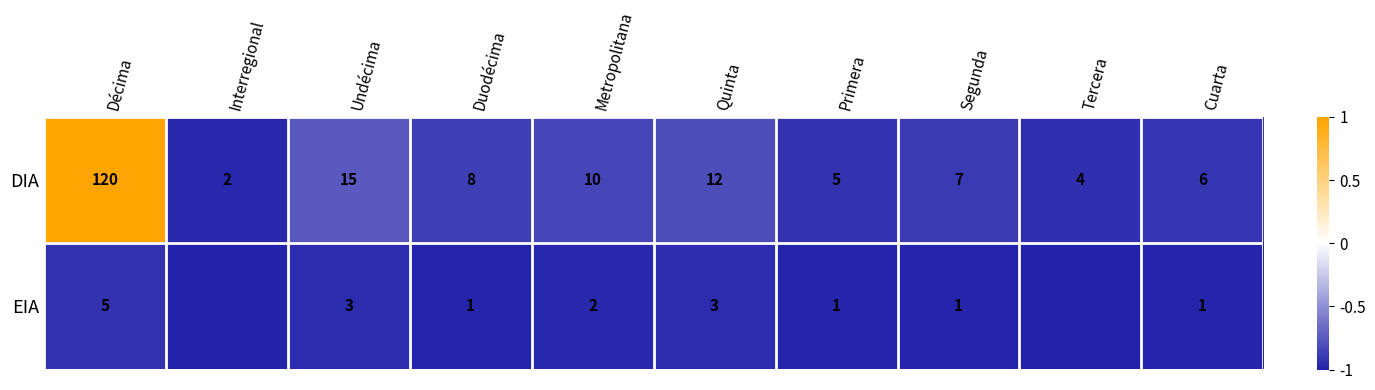

Rank the series at Metropolitana from lowest to highest value.

EIA, DIA